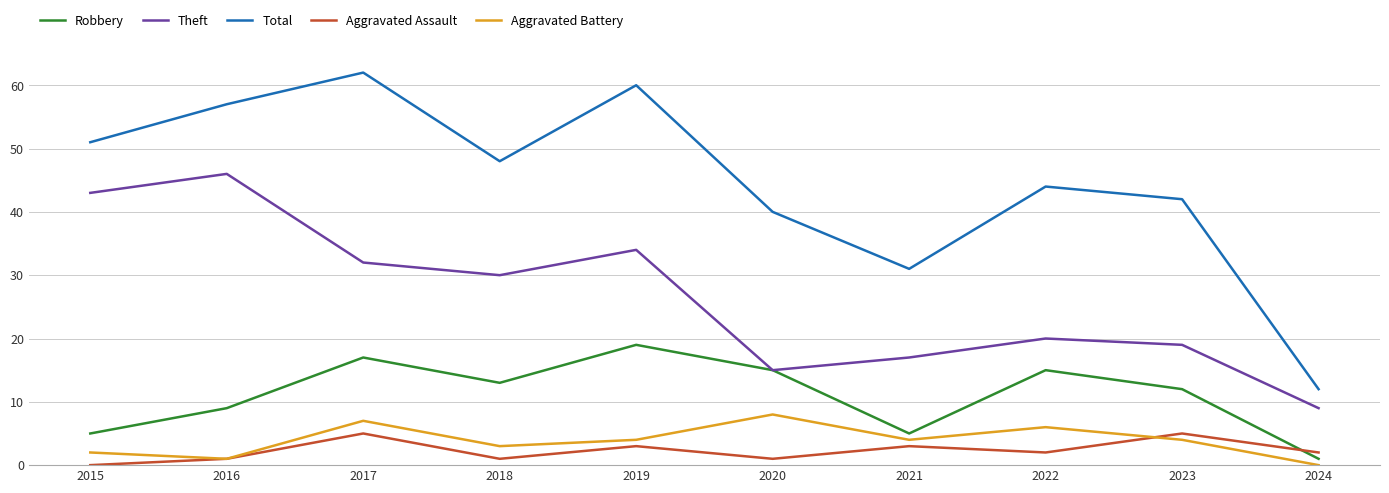

Which series has the largest total across all categories?

Total